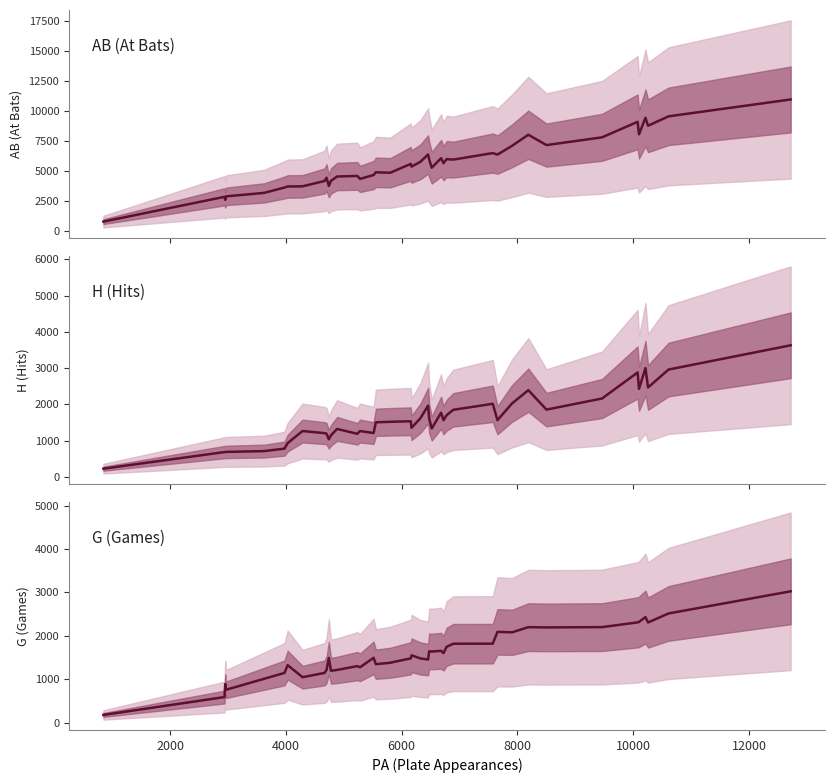

Where is the first local maximum for G (Games)?

4000